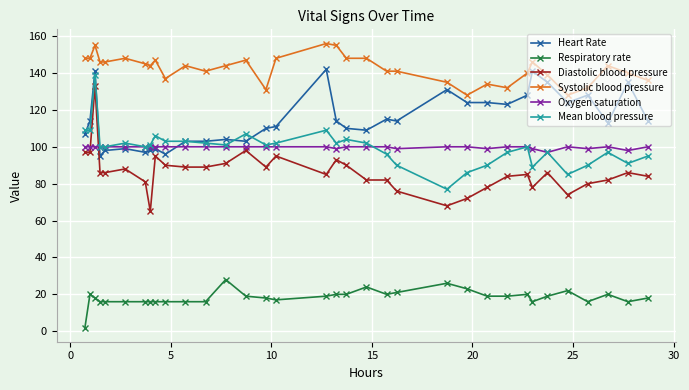

How many categories are shown in the chart?

34